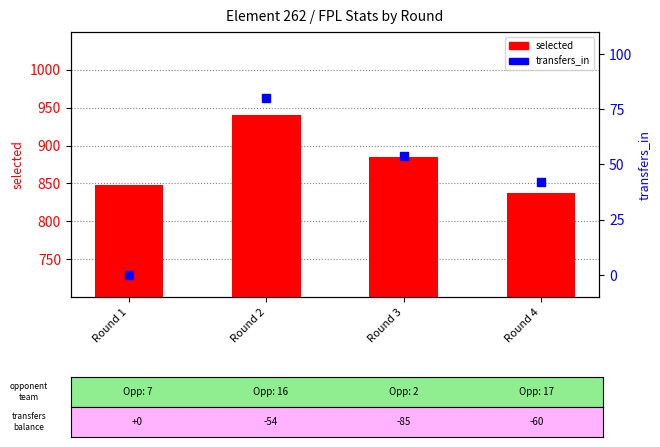

At which category is the sum across all series the highest?

Round 2